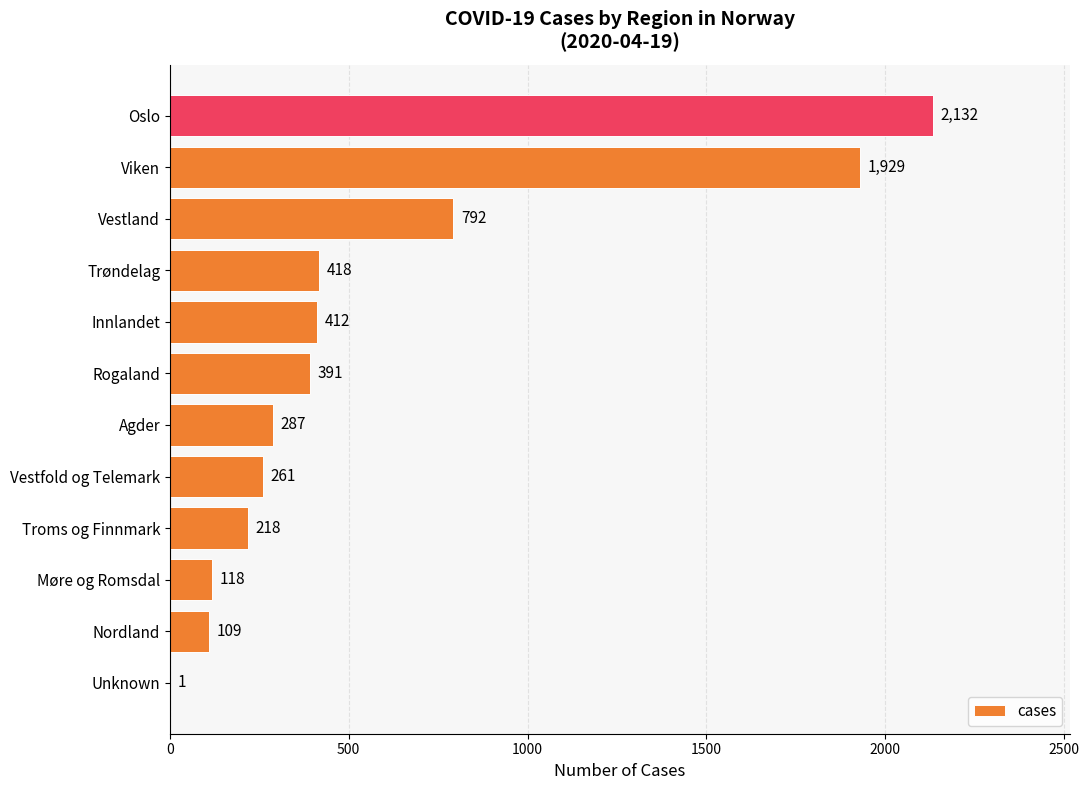

What is the greatest value displayed?

2132